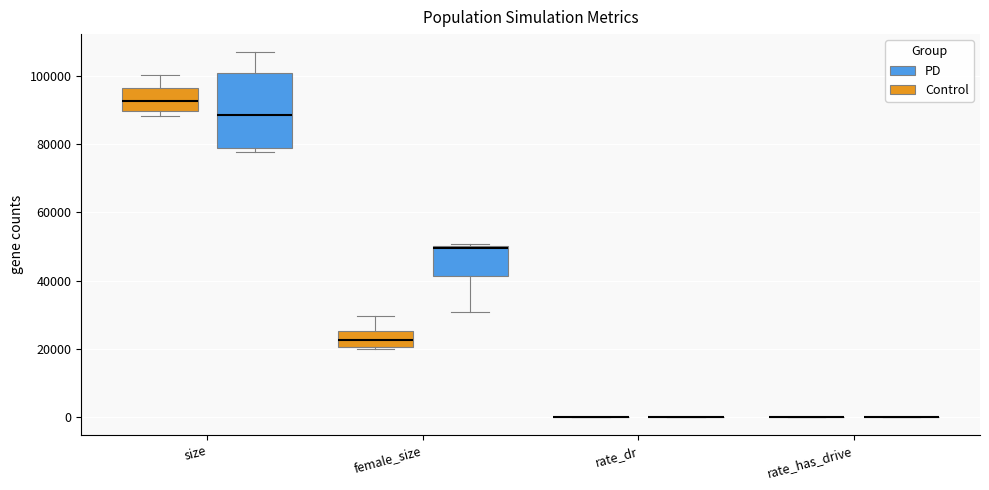

Where is the upper edge of the box for size (Control) on the y-axis? The values are not printed on the chart, so give them approximately, as read against the axis.

96000